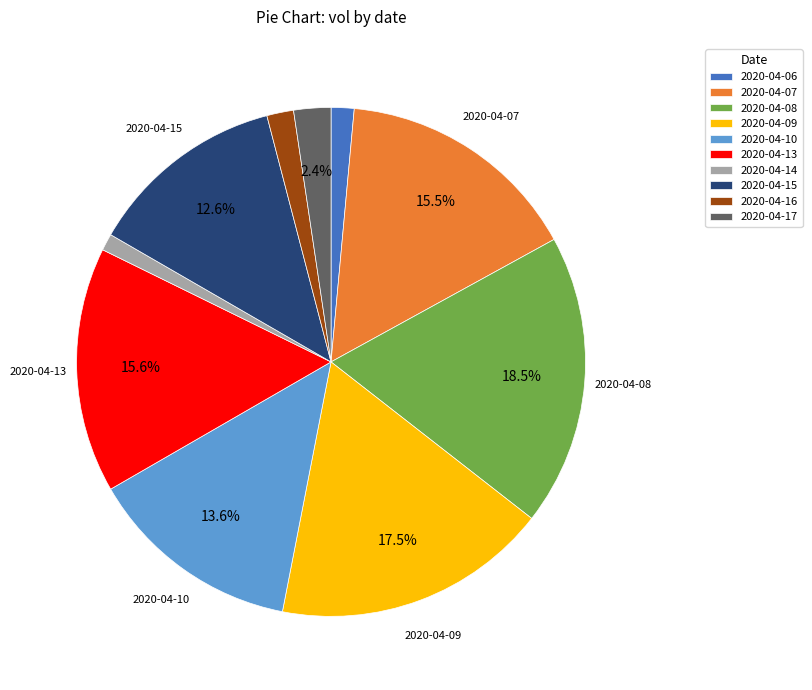

Which category has the biggest portion of the pie?

2020-04-08